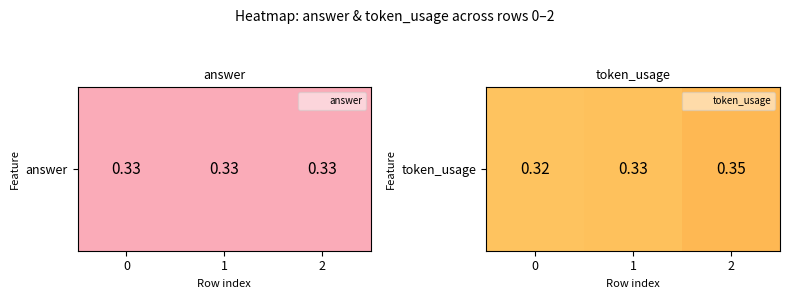

What is the smallest value displayed?

0.3